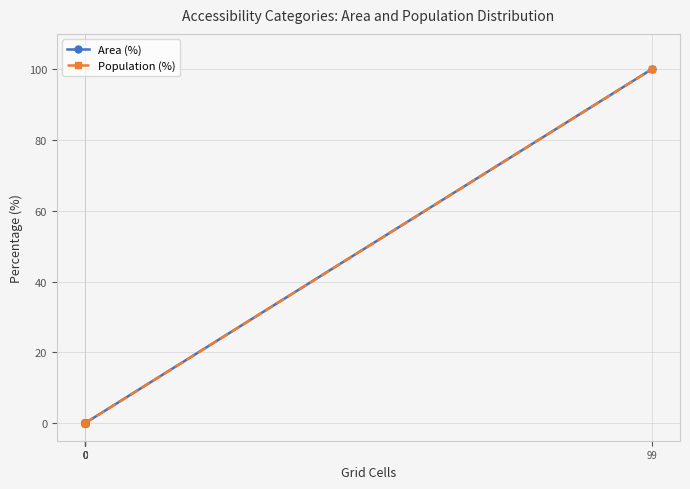

Reading right to left, extract all data points from this chart.

Area (%): 99=100	0=0	0=0	0=0	0=0	0=0
Population (%): 99=100	0=0	0=0	0=0	0=0	0=0